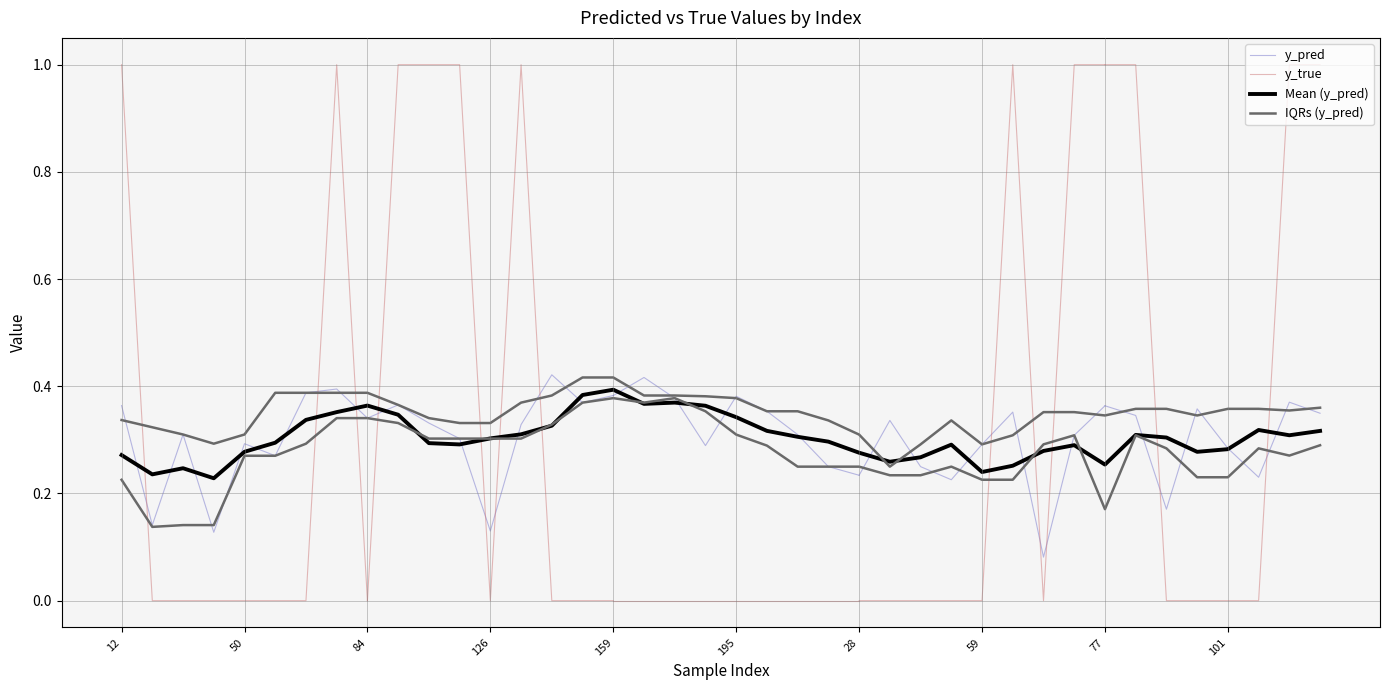

Which category has the lowest value in the y_pred series?

67